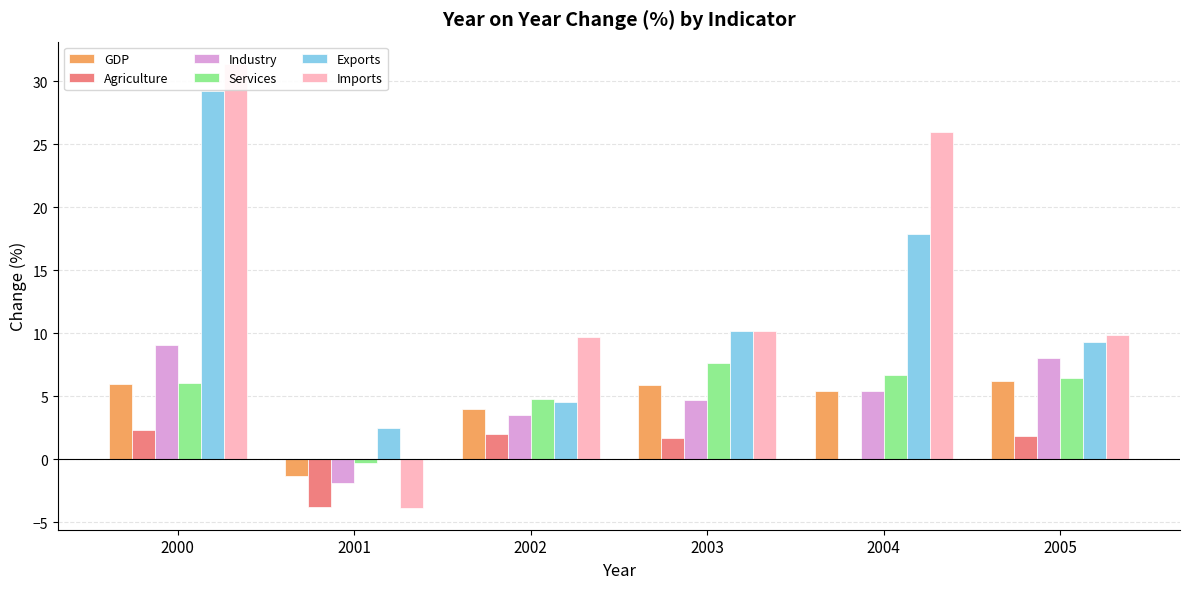

What is the greatest value displayed?

31.4